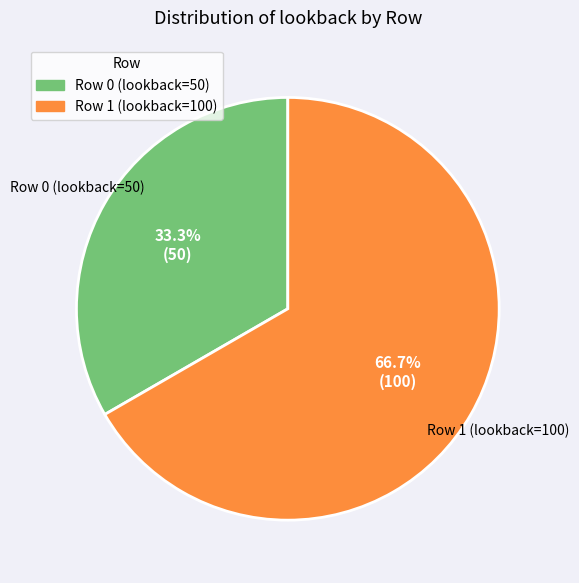

Is the sum of Row 1 (lookback=100) and Row 0 (lookback=50) greater than half?

Yes